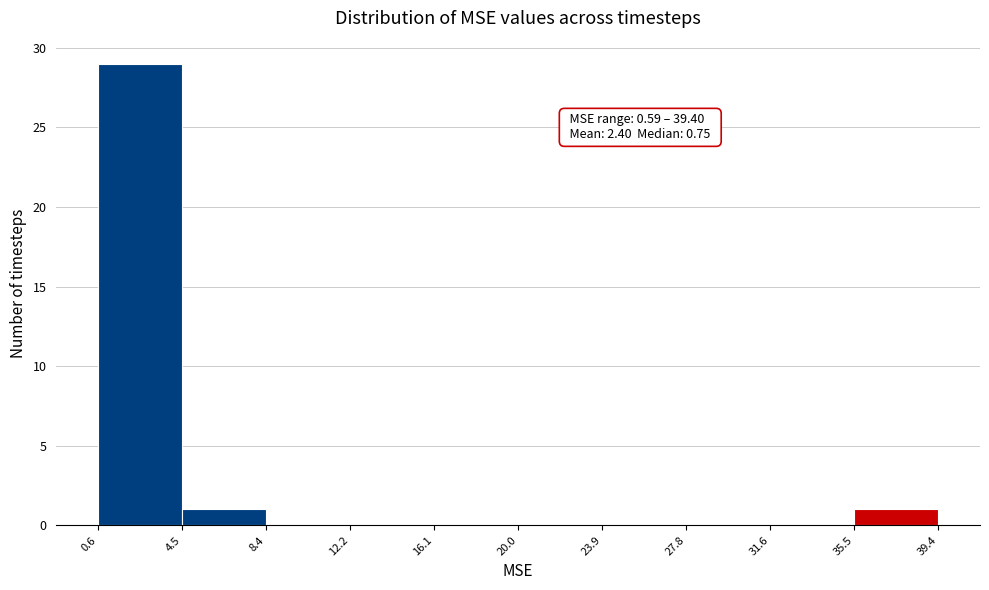

Which range on the x-axis has the tallest bar?

0.6 to 4.5